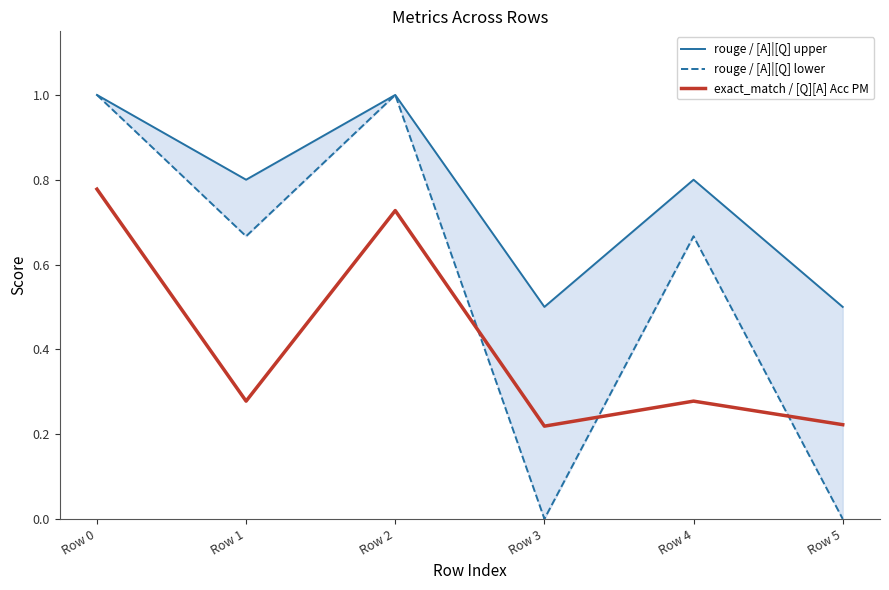

What is the minimum value for exact_match / [Q][A] Acc PM?

0.2